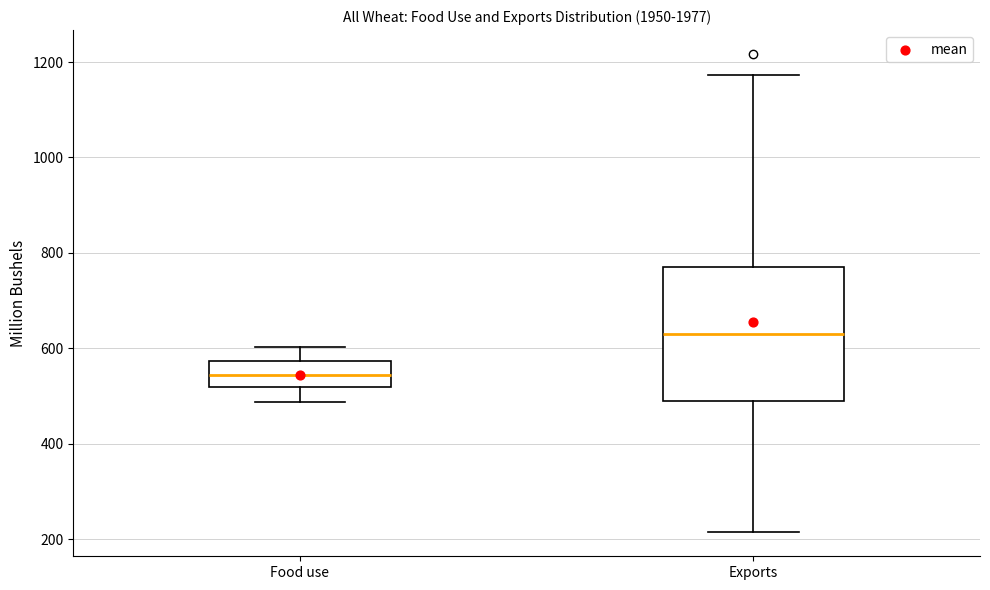

Reading left to right, transcribe this box plot: for each box, give where its median line is, the range the box spans, and where its two whiskers end, as read against the y-axis. The values are not printed on the chart, so give them approximately, as read against the axis.

Food use: median 540, box 520 to 580, whiskers 480 to 600
Exports: median 620, box 480 to 760, whiskers 220 to 1180